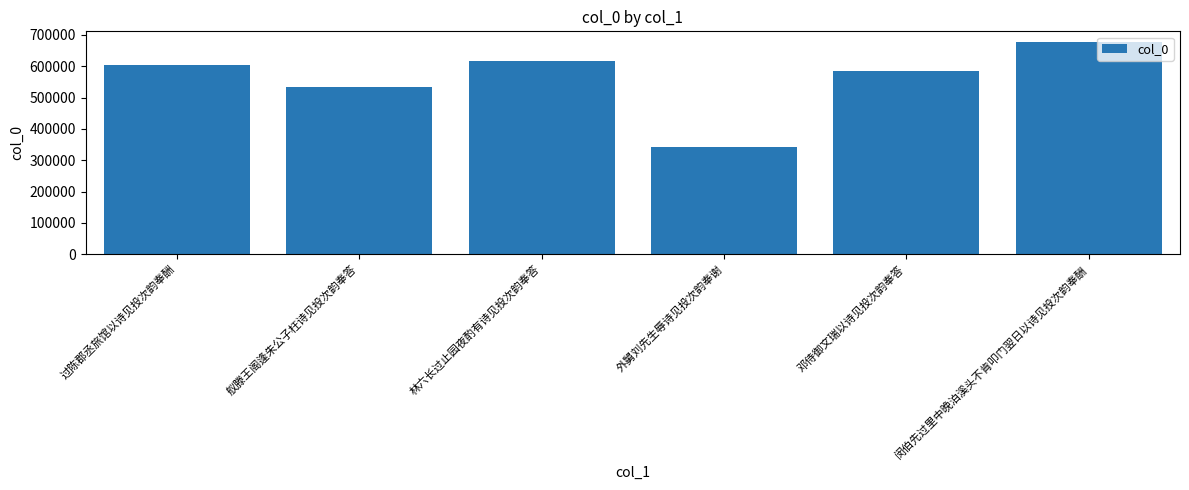

Is it true that the value at 林六长过止园夜酌有诗见投次韵奉答 is 615064?

True